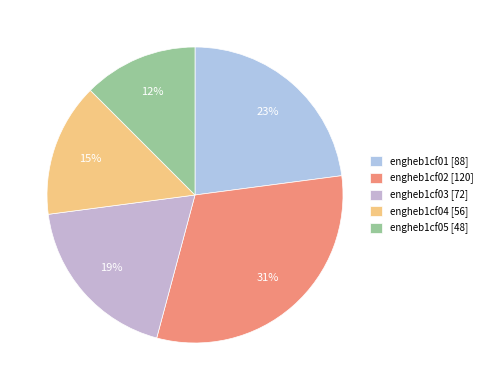

To the nearest percent, what is the average slice percentage?

20%